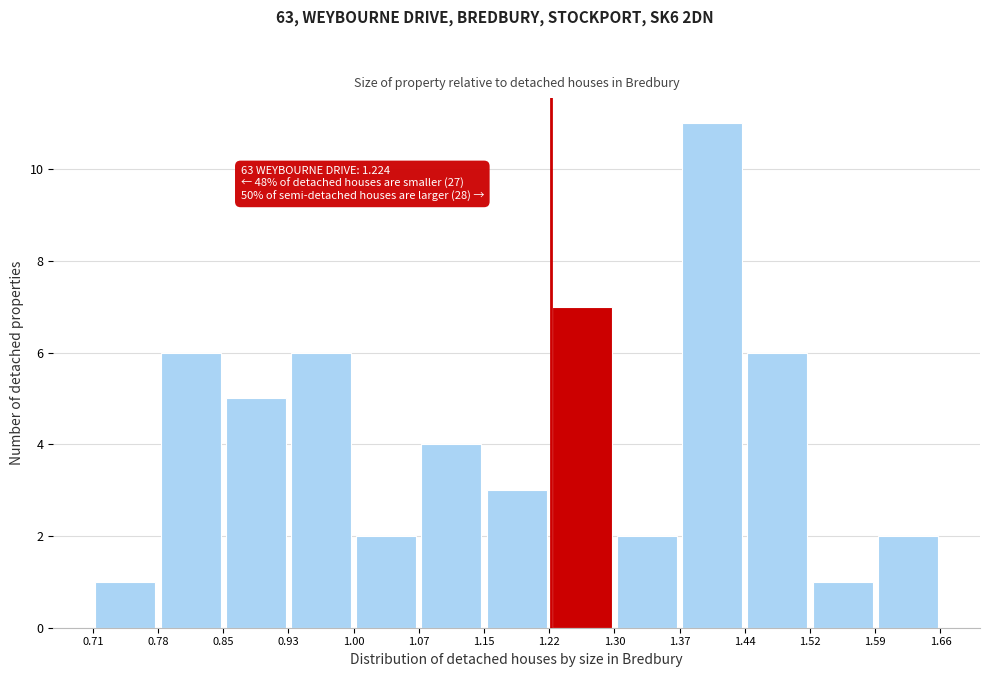

Which range on the x-axis has the tallest bar?

1.37 to 1.44